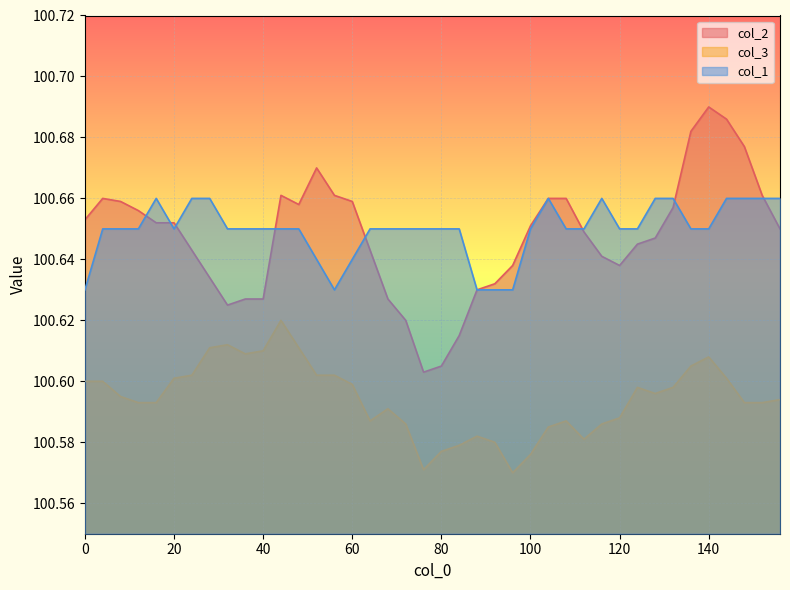

What is the minimum value shown in the chart?

100.6